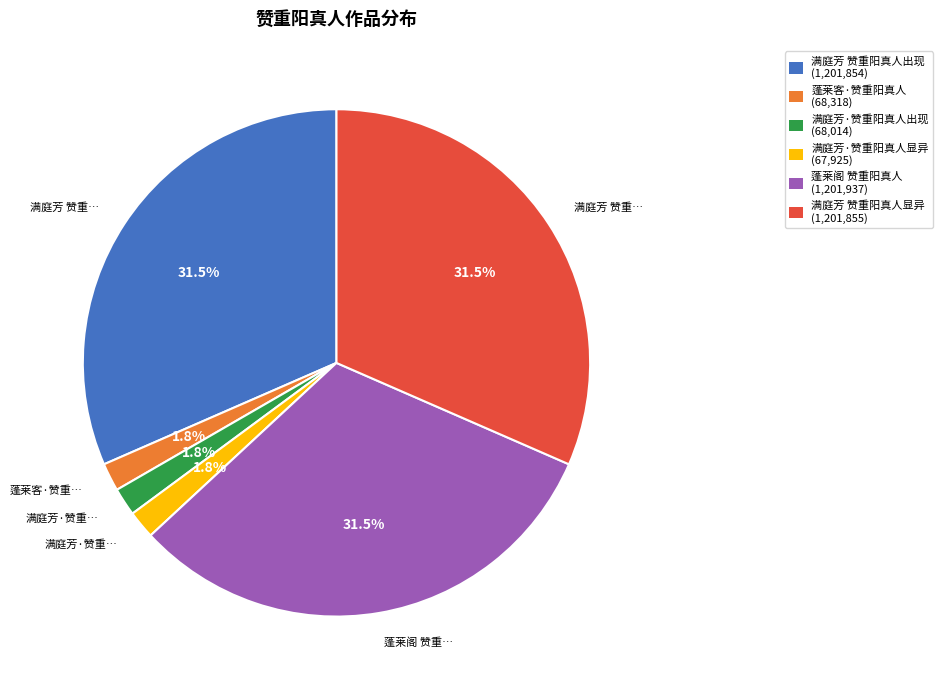

Do 满庭芳 赞重阳真人出现 (1,201,854) and 满庭芳·赞重阳真人显异 (67,925) together represent more than half of the pie?

No